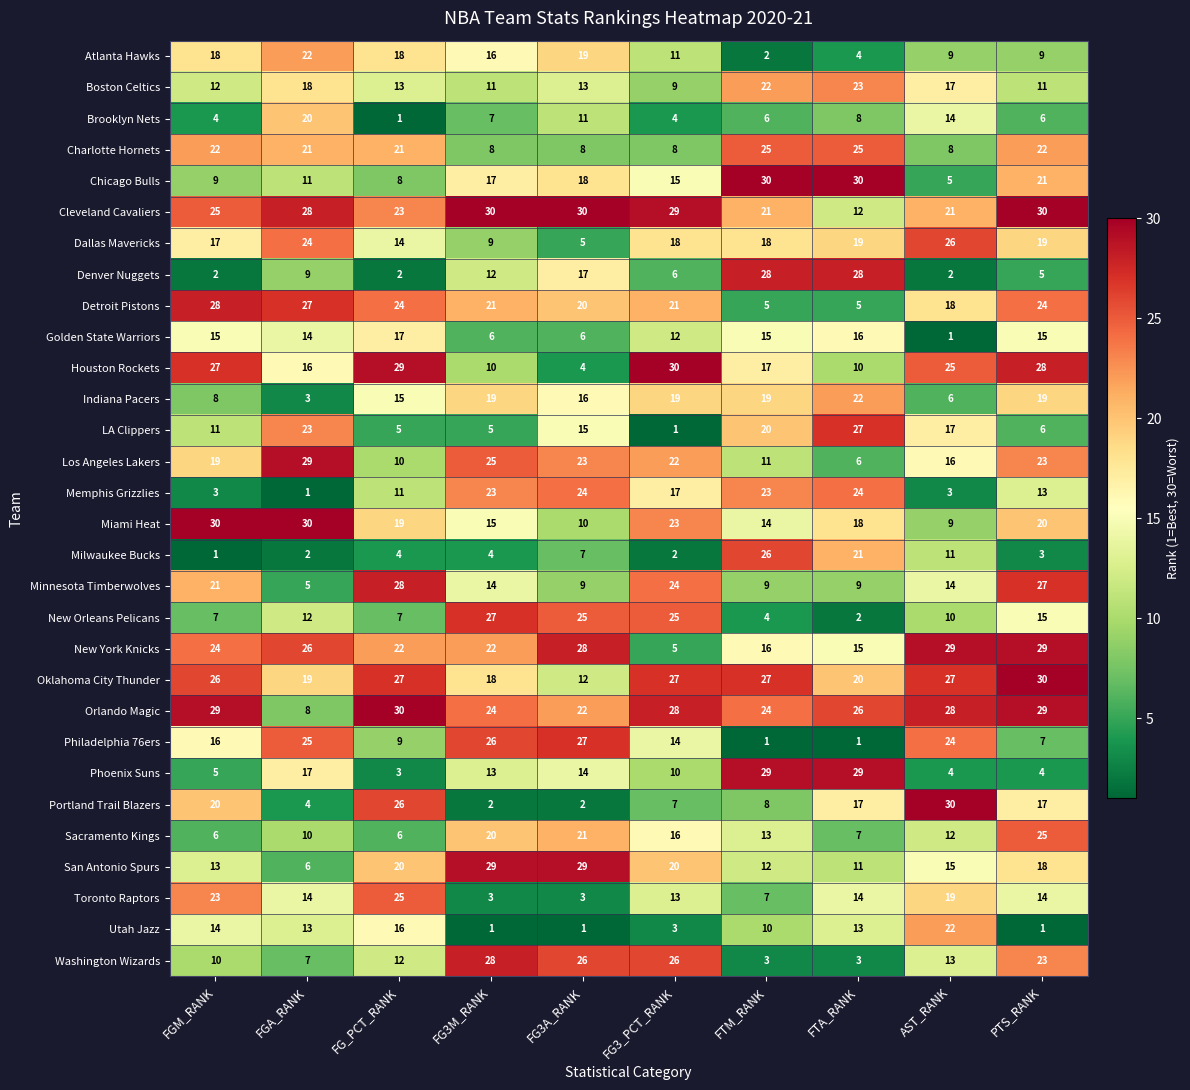

What is the sum of all New Orleans Pelicans values?

134